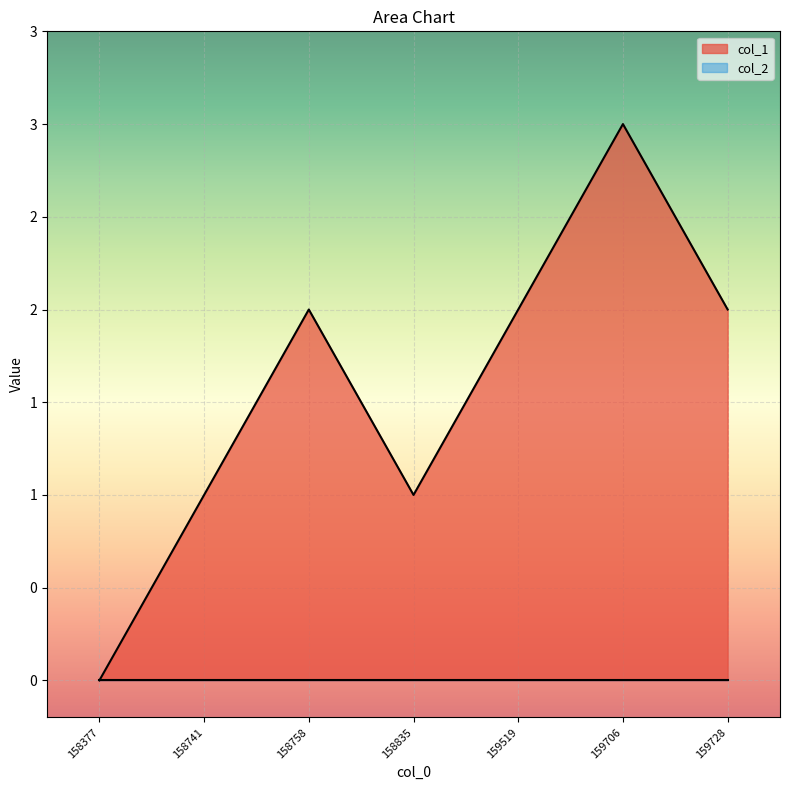

Does the chart display data point markers on the line(s)?

No